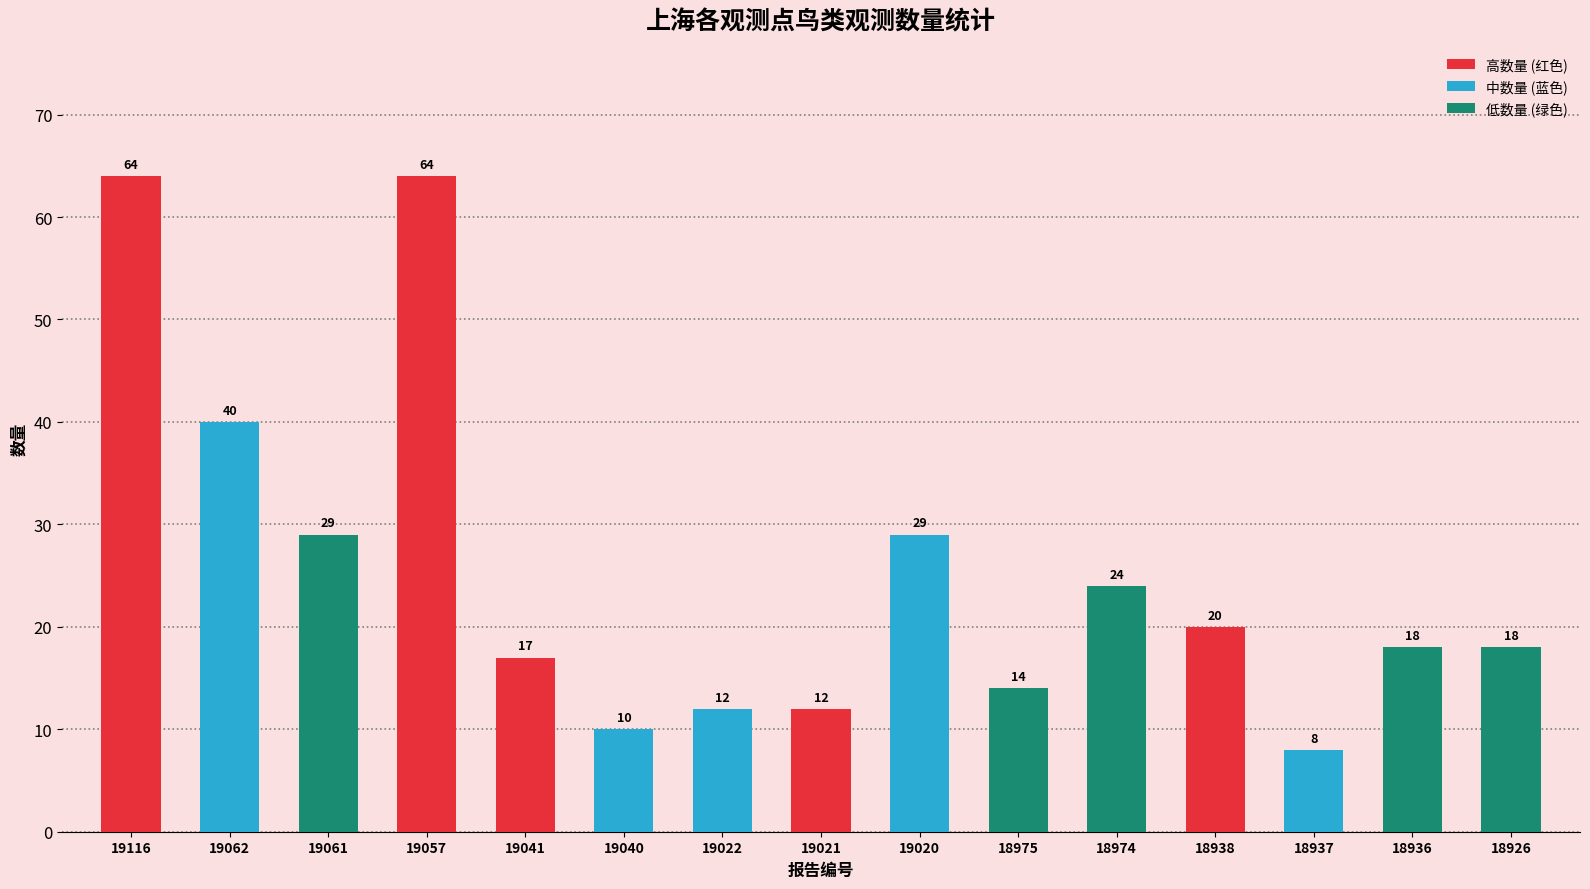

The chart shows a value of 8 at 19021. True or false?

False